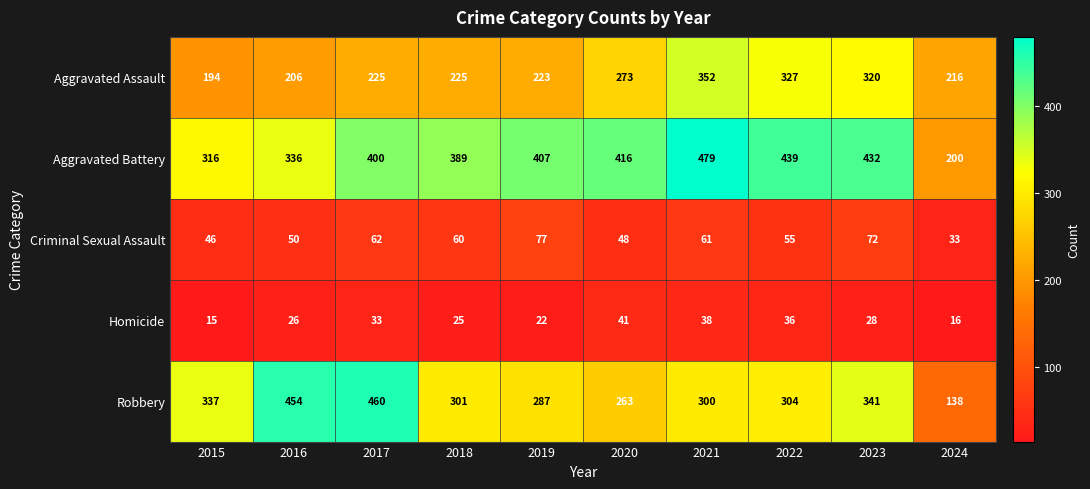

The value of Criminal Sexual Assault at 2017 is 33. True or false?

False